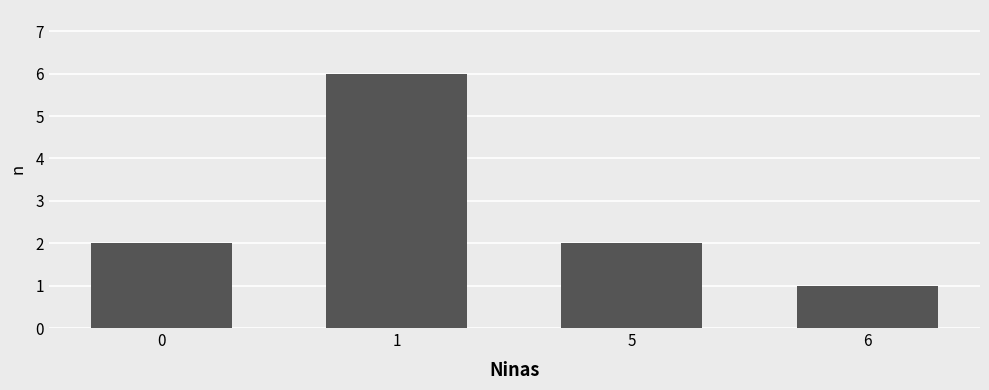

Reading left to right, what are all the values shown in this chart?

0=2	1=6	5=2	6=1